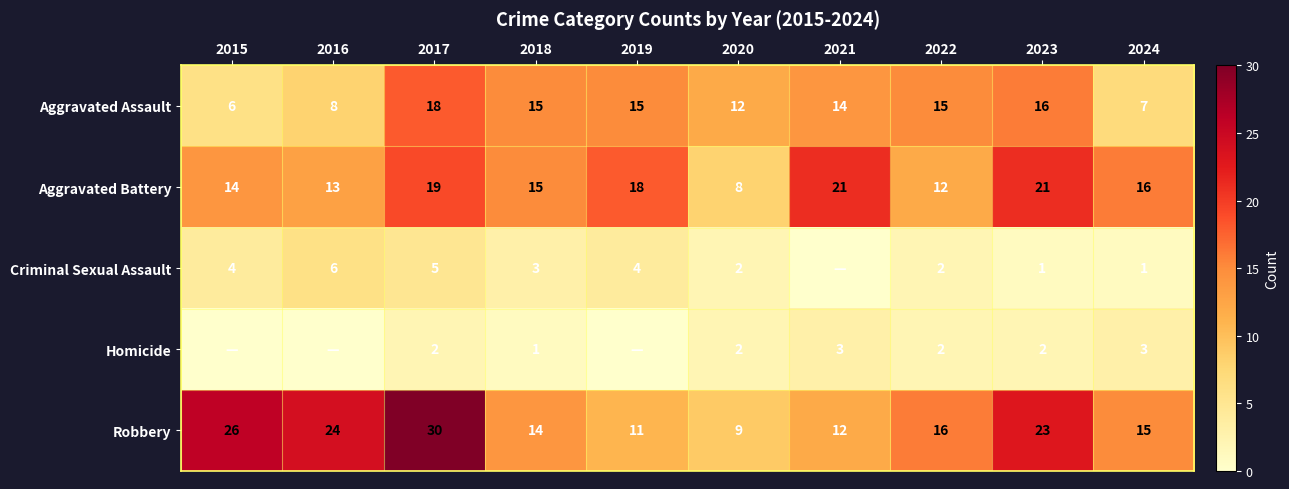

What is the difference between the maximum and minimum values in the Aggravated Battery series?

13